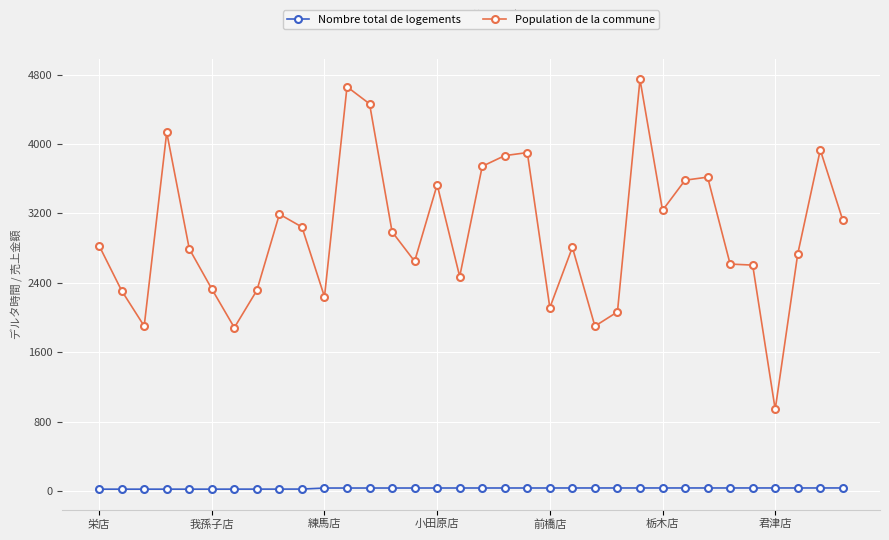

True or false: Population de la commune and Nombre total de logements cross at least once.

False